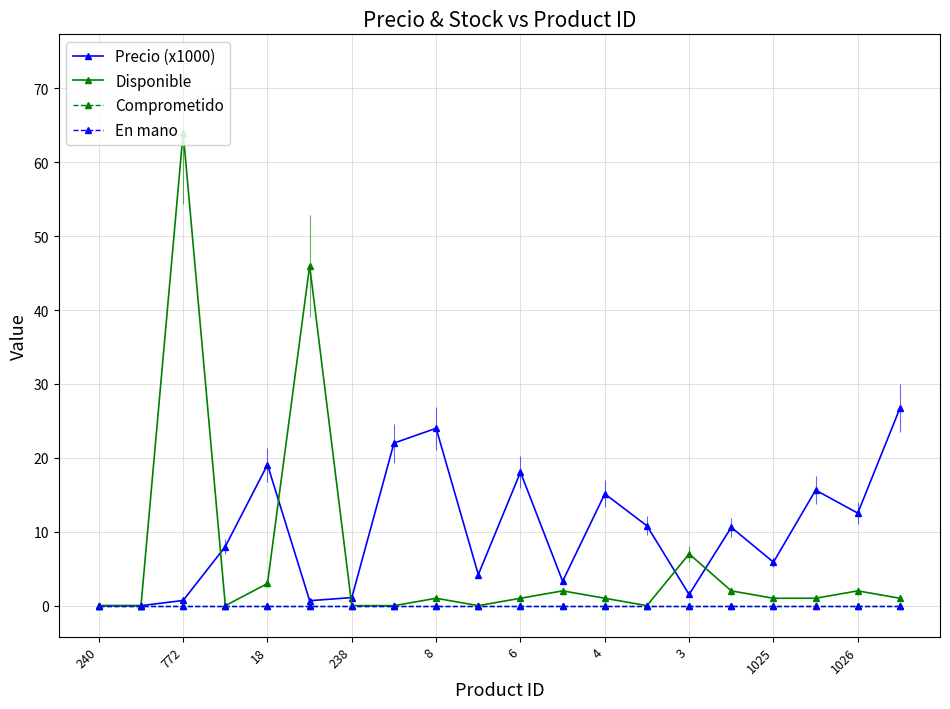

Does the chart have visible grid lines?

Yes